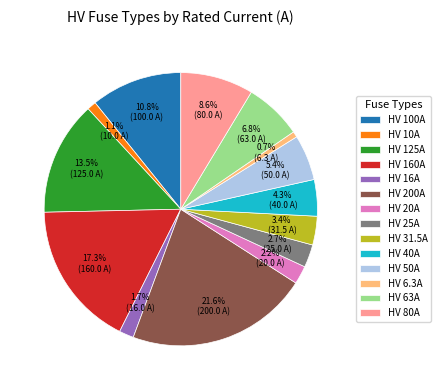

Is it true that HV 16A is 2% of the pie?

True